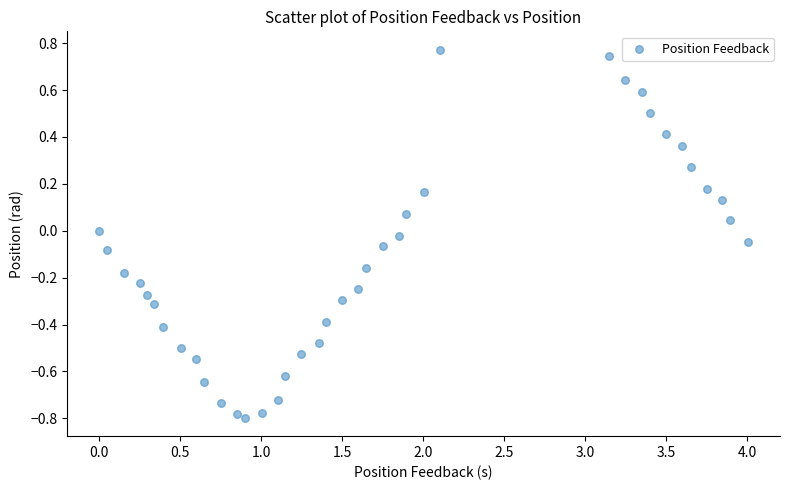

What is the range of Y values (max minus min)?

1.6